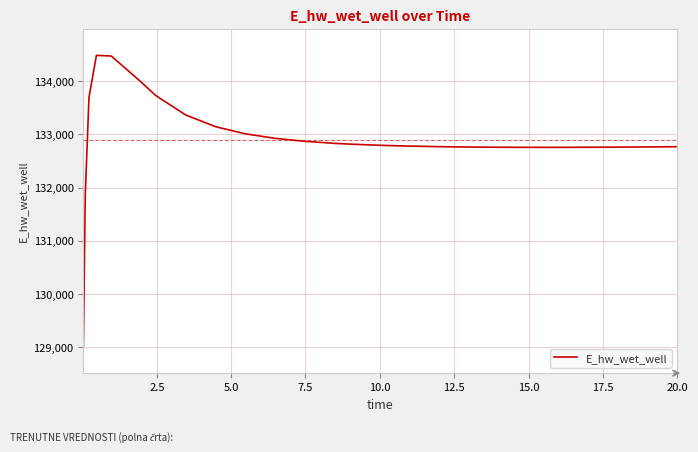

What is the difference between the maximum and minimum values?

5465.4